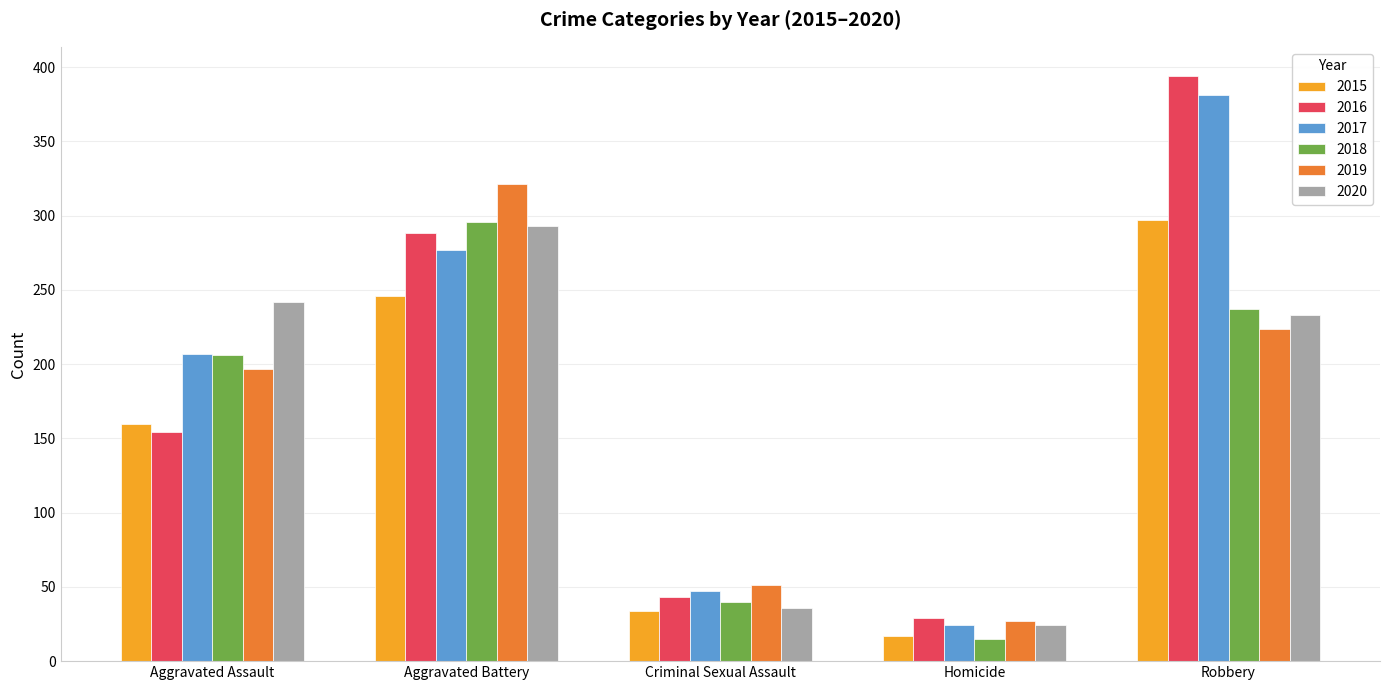

List the labels in order of 2016 value, largest first.

Robbery, Aggravated Battery, Aggravated Assault, Criminal Sexual Assault, Homicide